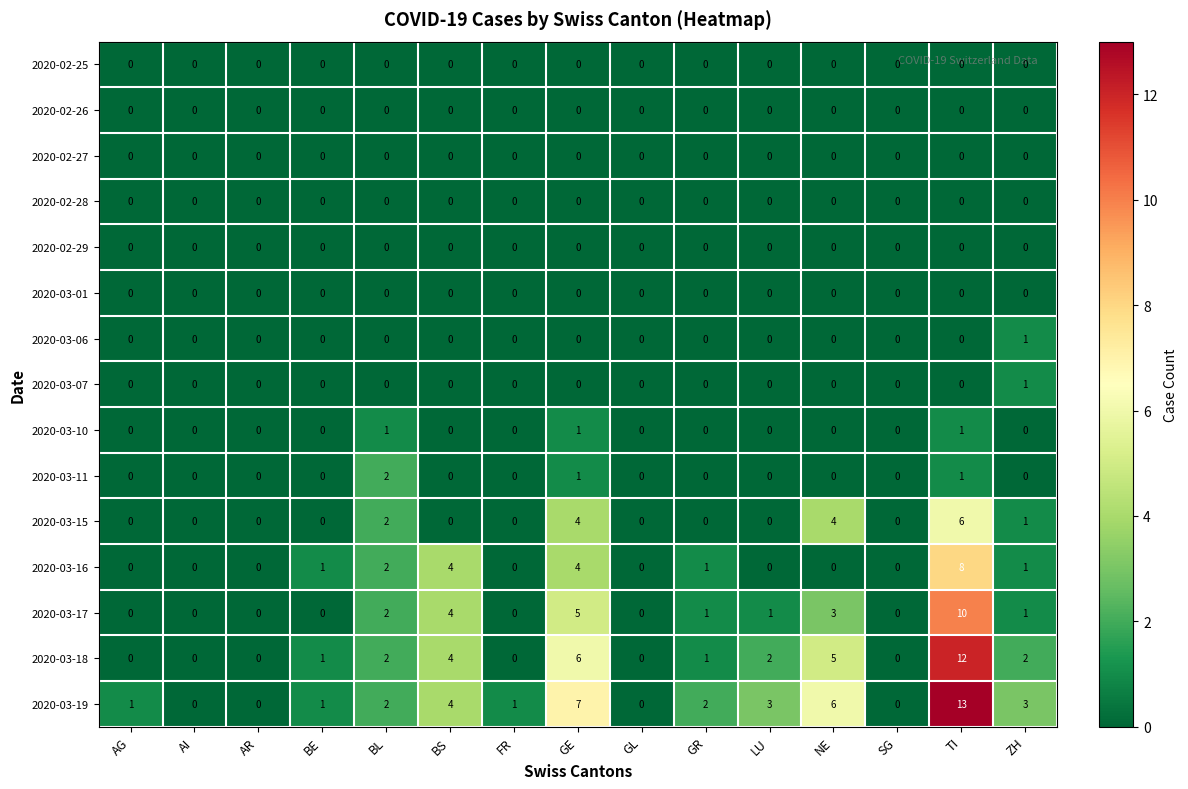

At which category is the sum across all series the highest?

TI